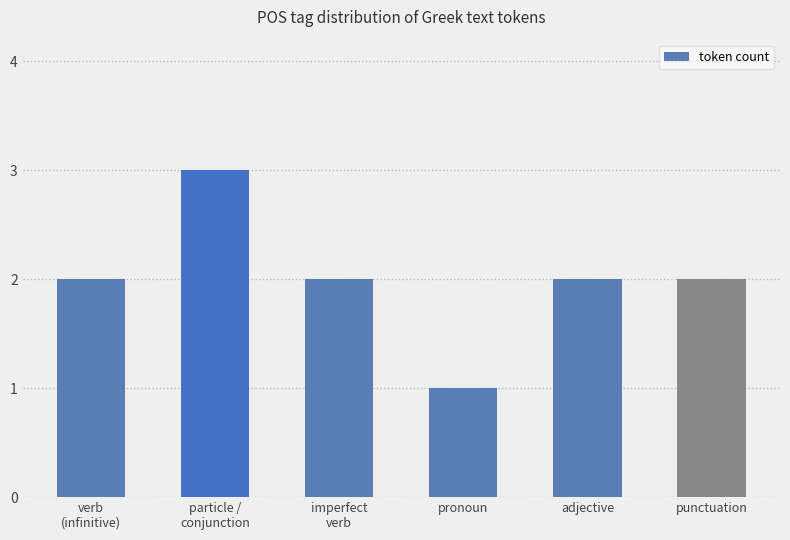

What is the label of the 3rd bar from the left?

imperfect
verb